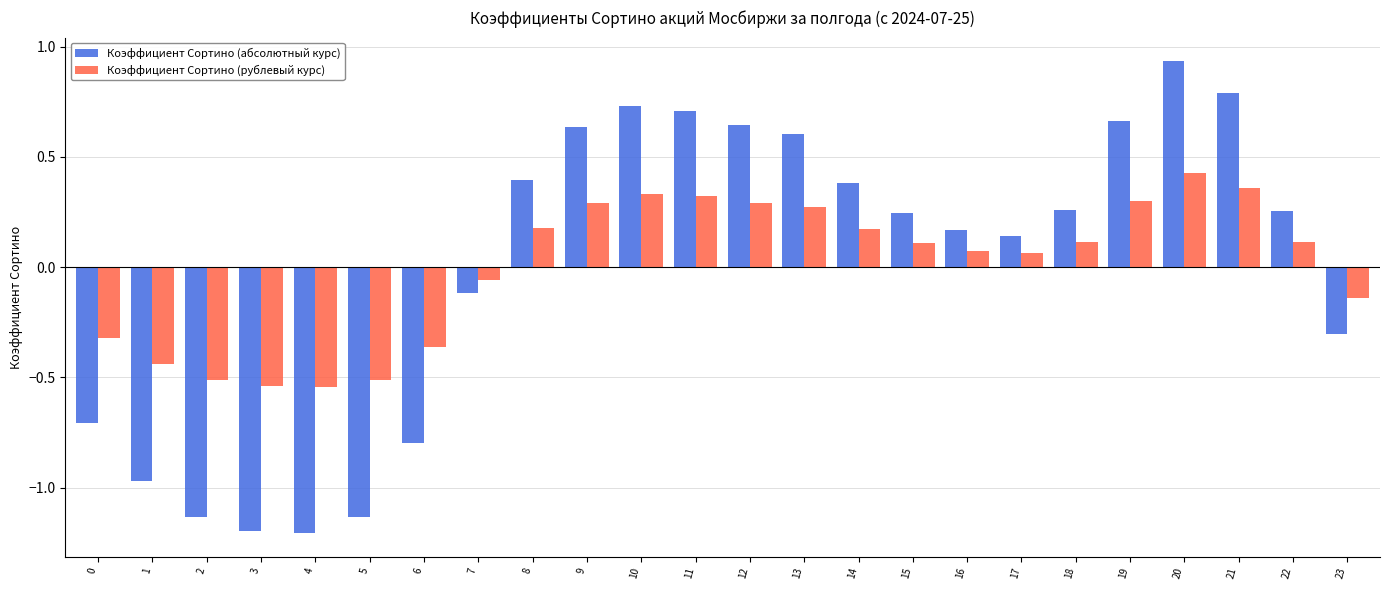

Is it true that Коэффициент Сортино (абсолютный курс) equals -0.1 at 7?

True